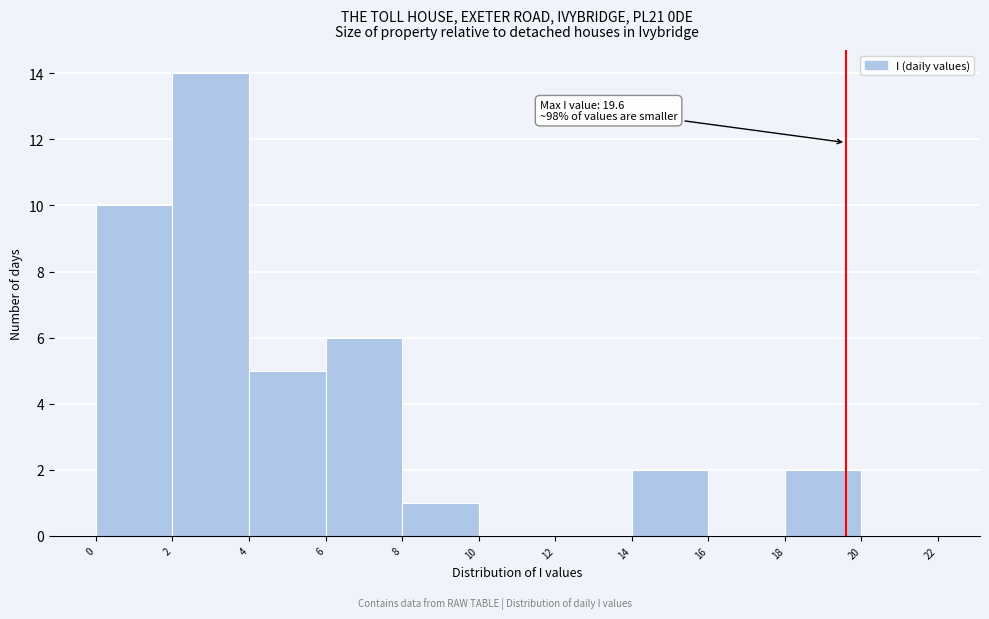

Over which range of the x-axis is the bar tallest?

2 to 4